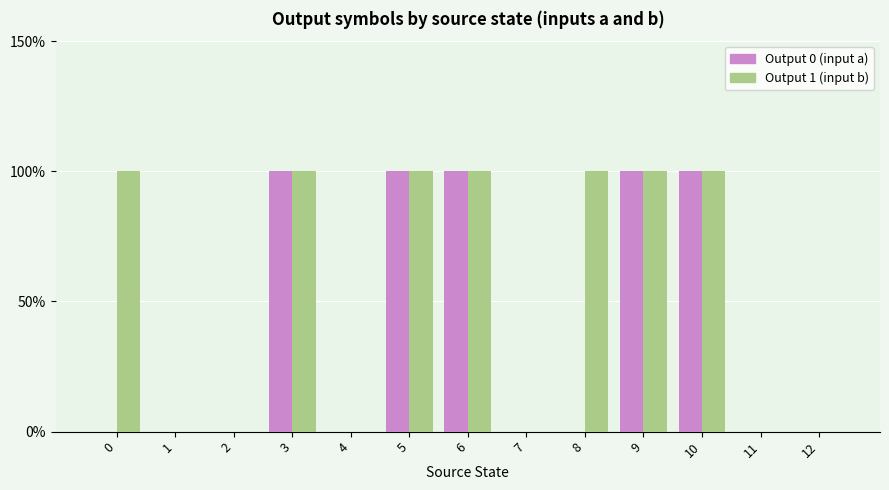

List the labels in order of Output 1 (input b) value, largest first.

0, 3, 5, 6, 8, 9, 10, 1, 2, 4, 7, 11, 12